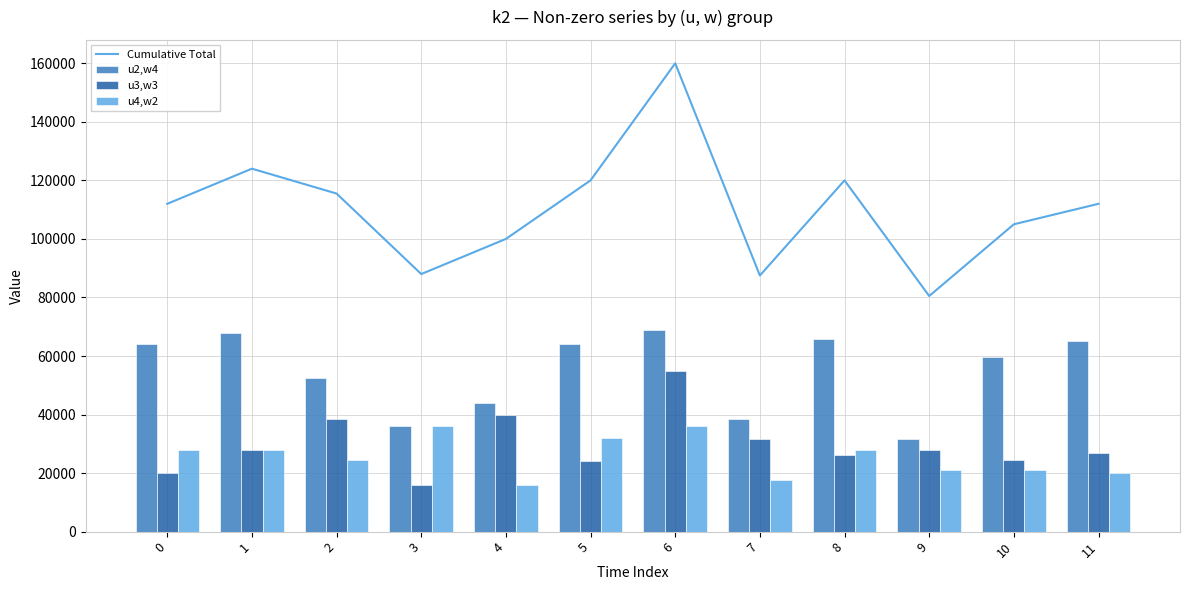

At which category is the sum across all series the highest?

6